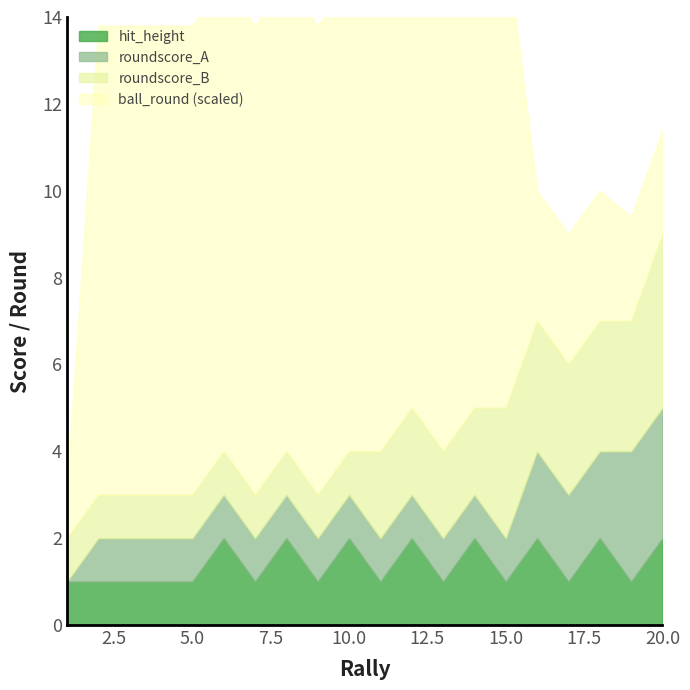

Reading right to left, what are all the values shown in this chart?

roundscore_A: 20=3	19=3	18=2	17=2	16=2	15=1	14=1	13=1	12=1	11=1	10=1	9=1	8=1	7=1	6=1	5=1	4=1	3=1	2=1	1=0
roundscore_B: 20=4	19=3	18=3	17=3	16=3	15=3	14=2	13=2	12=2	11=2	10=1	9=1	8=1	7=1	6=1	5=1	4=1	3=1	2=1	1=1
ball_round: 20=8	19=8	18=10	17=10	16=10	15=36	14=36	13=36	12=36	11=36	10=36	9=36	8=36	7=36	6=36	5=36	4=36	3=36	2=36	1=4
hit_height: 20=2	19=1	18=2	17=1	16=2	15=1	14=2	13=1	12=2	11=1	10=2	9=1	8=2	7=1	6=2	5=1	4=1	3=1	2=1	1=1